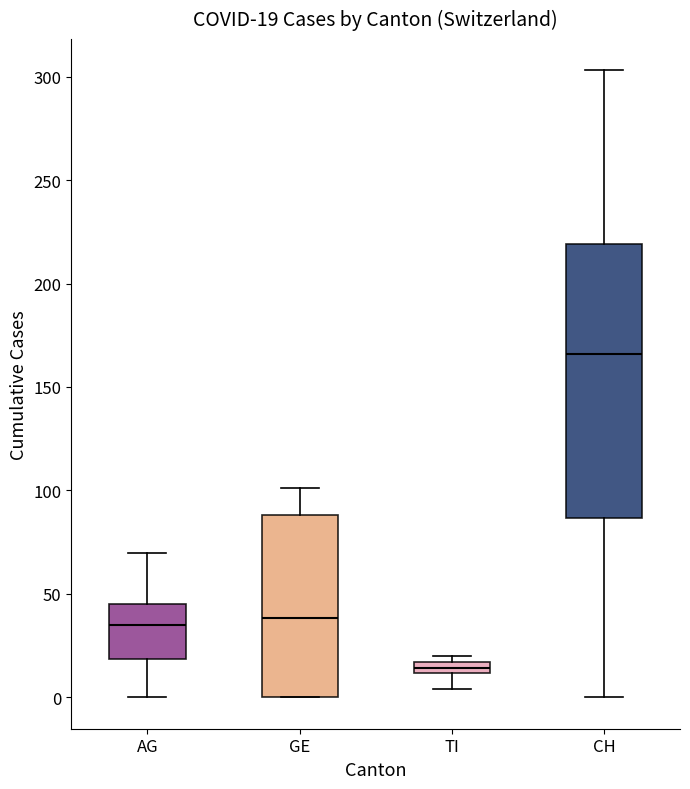

Which box is the tallest, from its lower edge to its upper edge?

CH